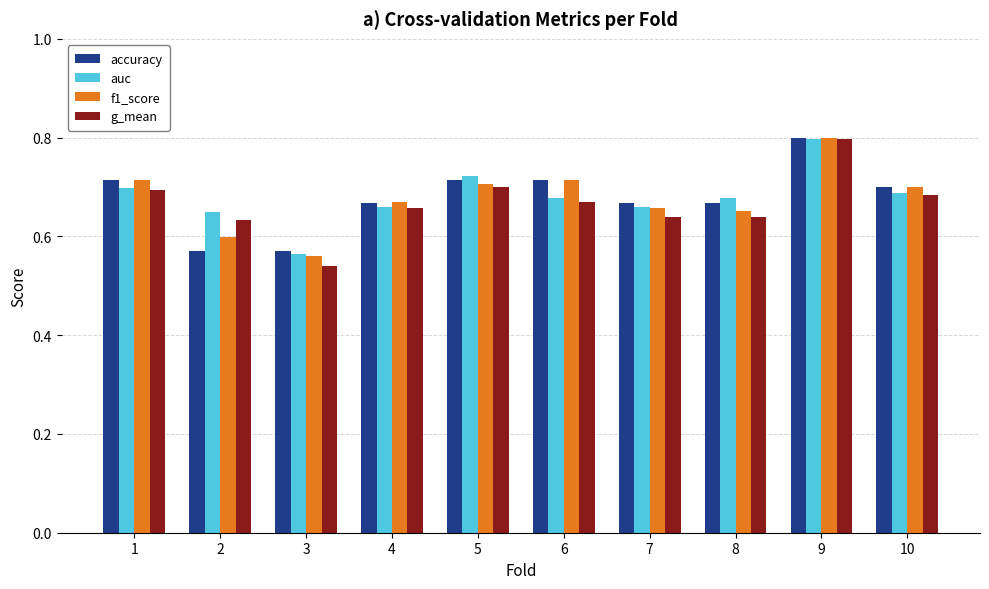

Is the value of accuracy at 2 greater than the value of auc at 1?

No